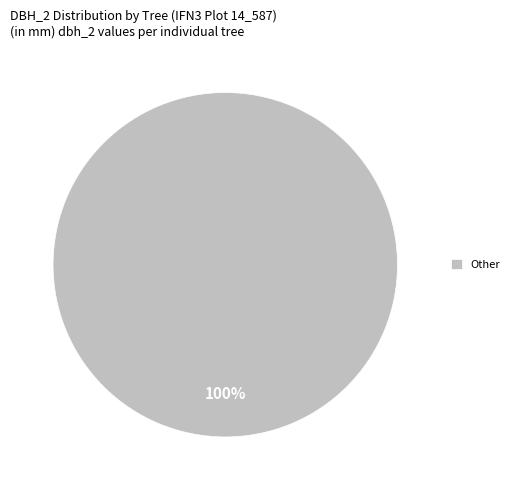

Does any single category account for the majority?

Yes